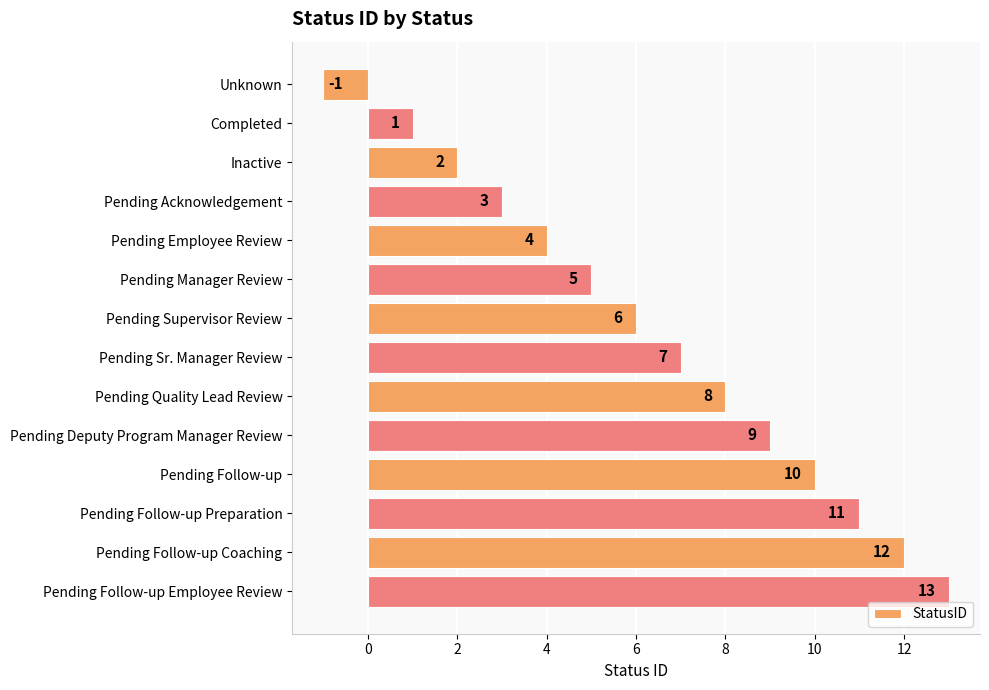

What is the sum of all values?

90